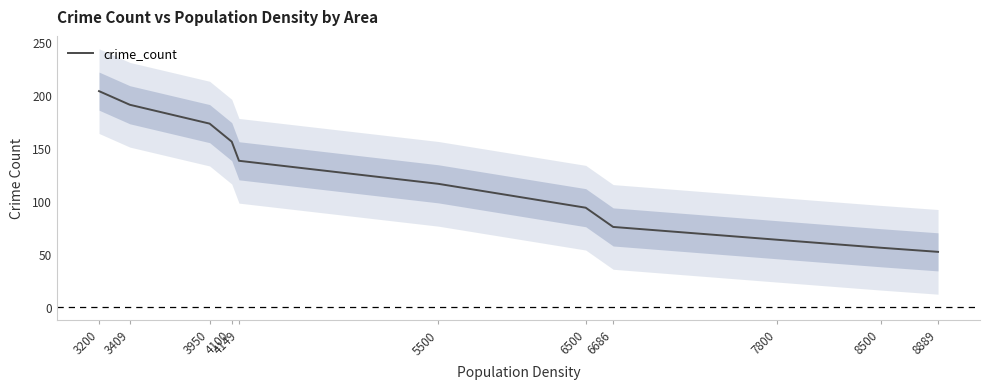

Is it true that the value at 3950 is 57.7?

False